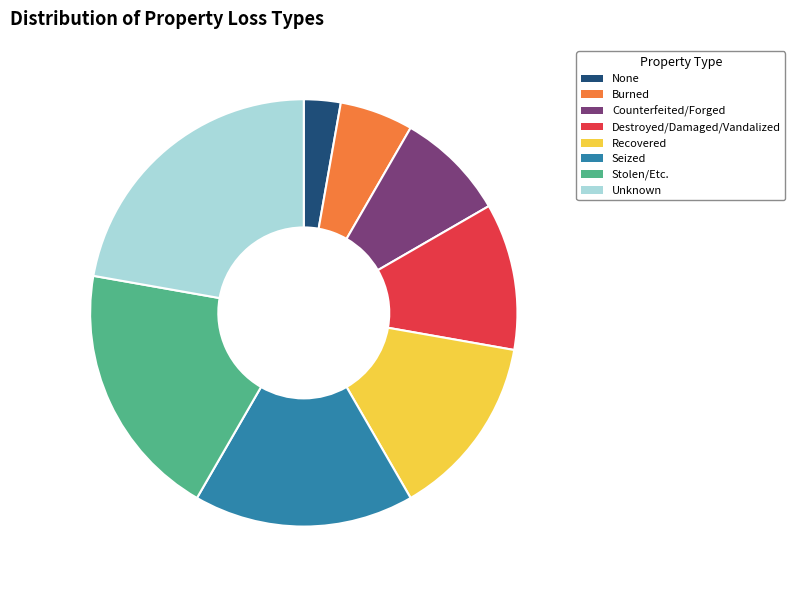

Approximately how many times larger is the value at Recovered compared to Stolen/Etc.?

0.7